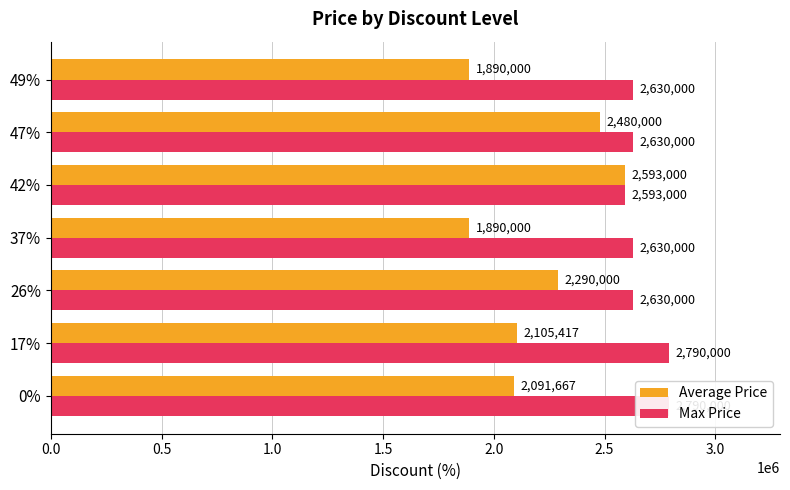

What is the approximate value of Average Price at 0.0, to the nearest 100?

2091700